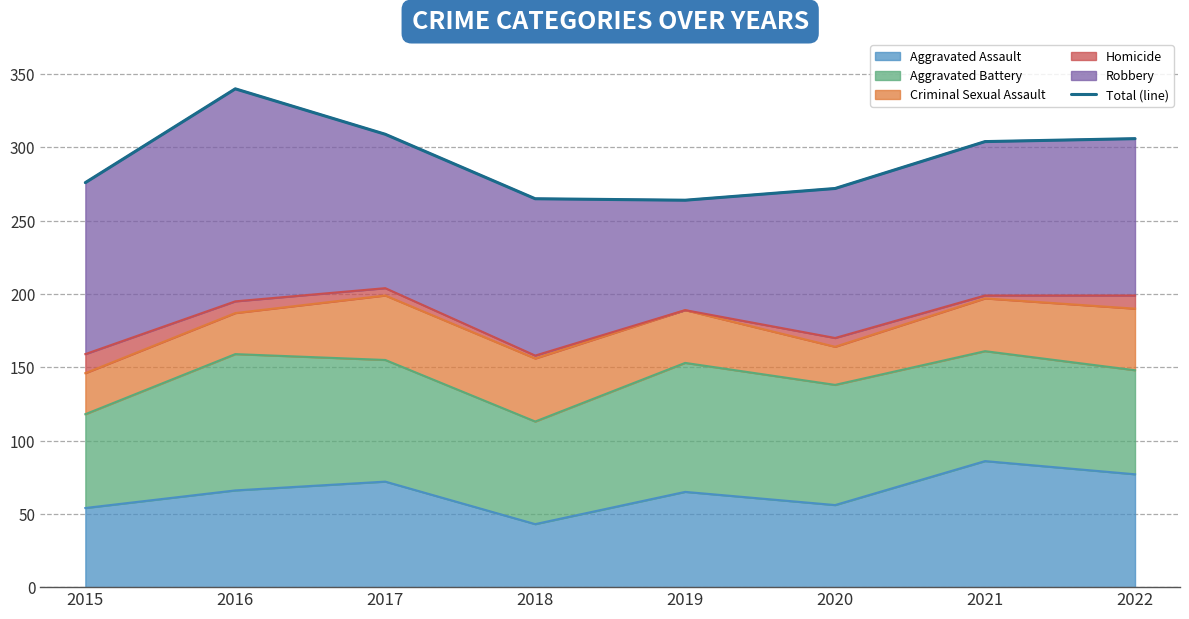

List the labels in order of value, largest first.

2016, 2017, 2022, 2021, 2015, 2020, 2018, 2019